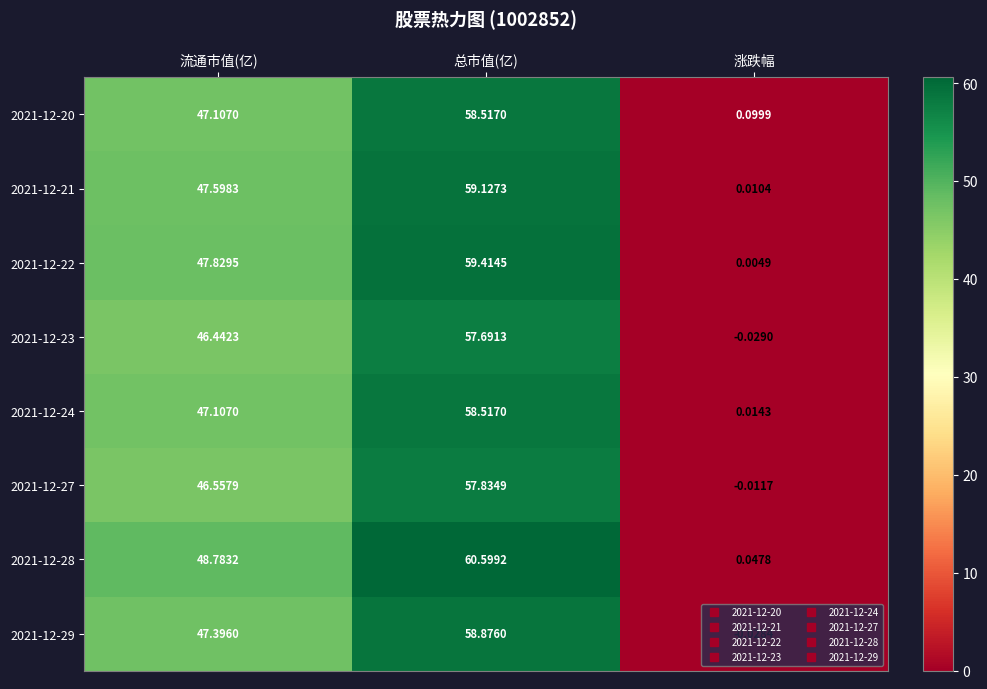

At which category is the sum across all series the highest?

总市值(亿)